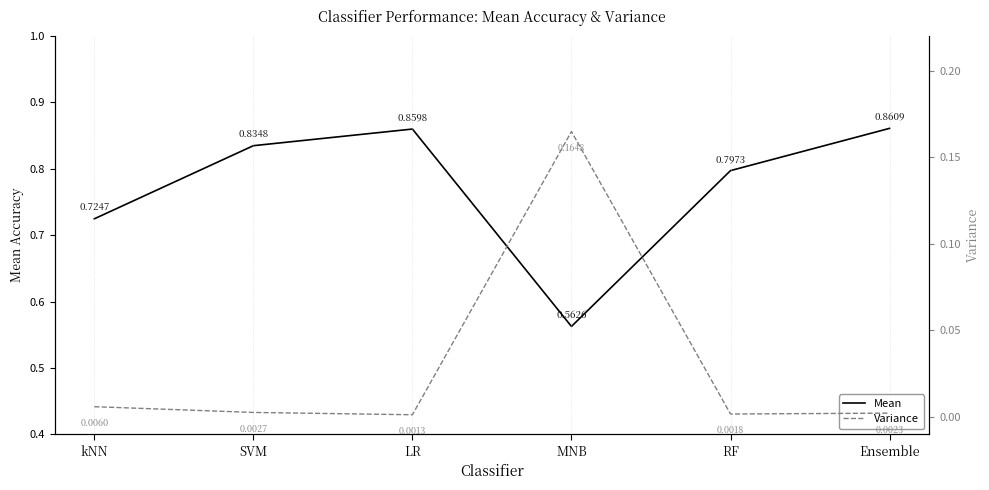

Between RF and MNB, which is larger?

RF